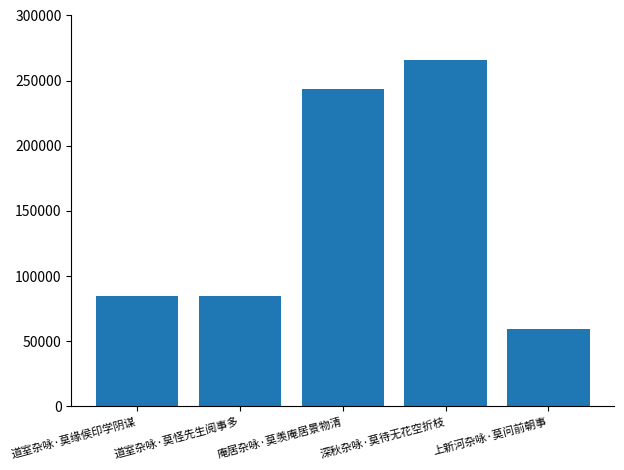

Which has a higher value, 庵居杂咏·莫羡庵居景物清 or 道室杂咏·莫怪先生阅事多?

庵居杂咏·莫羡庵居景物清